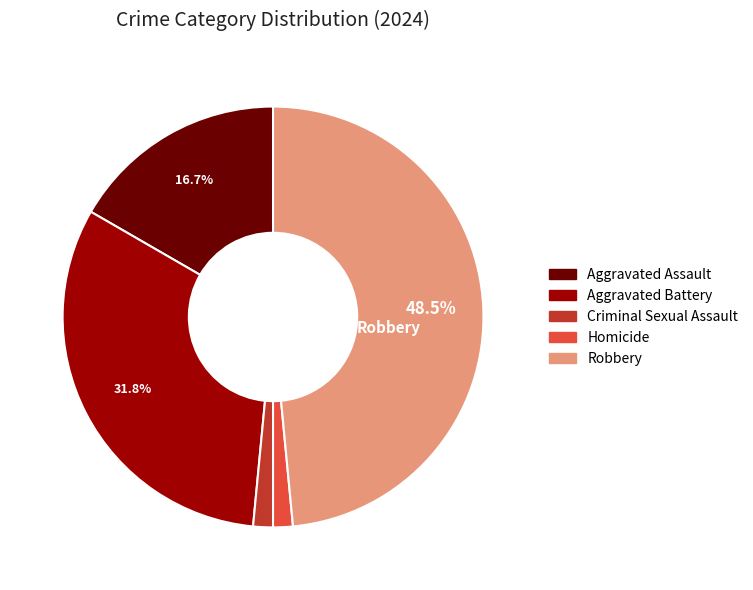

What is the largest slice in the pie chart?

Robbery